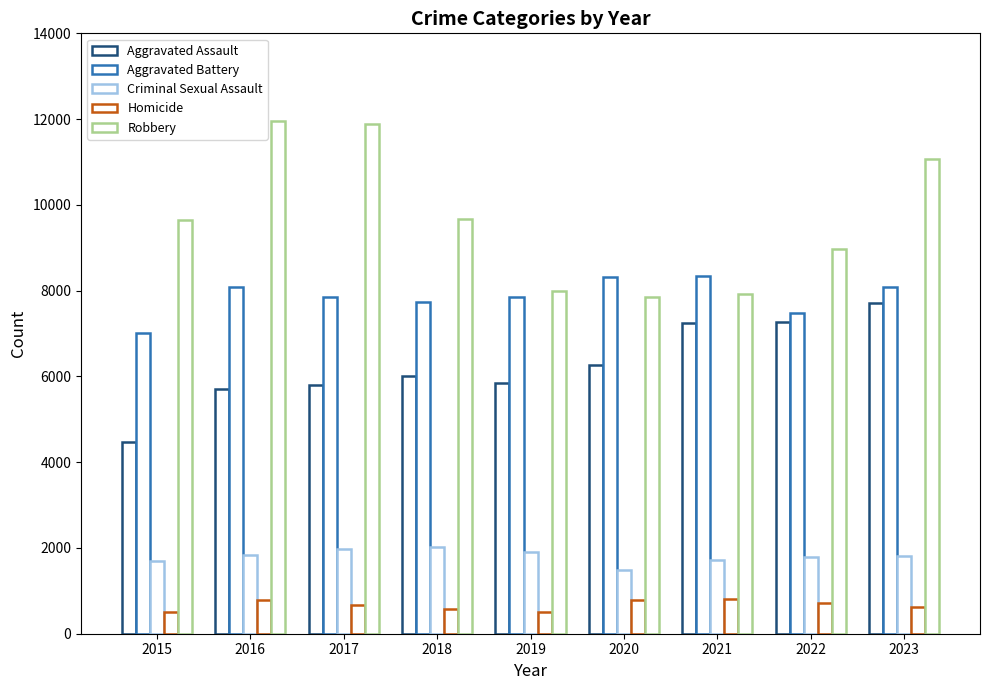

Where does the Aggravated Battery series first go above 7858?

2016